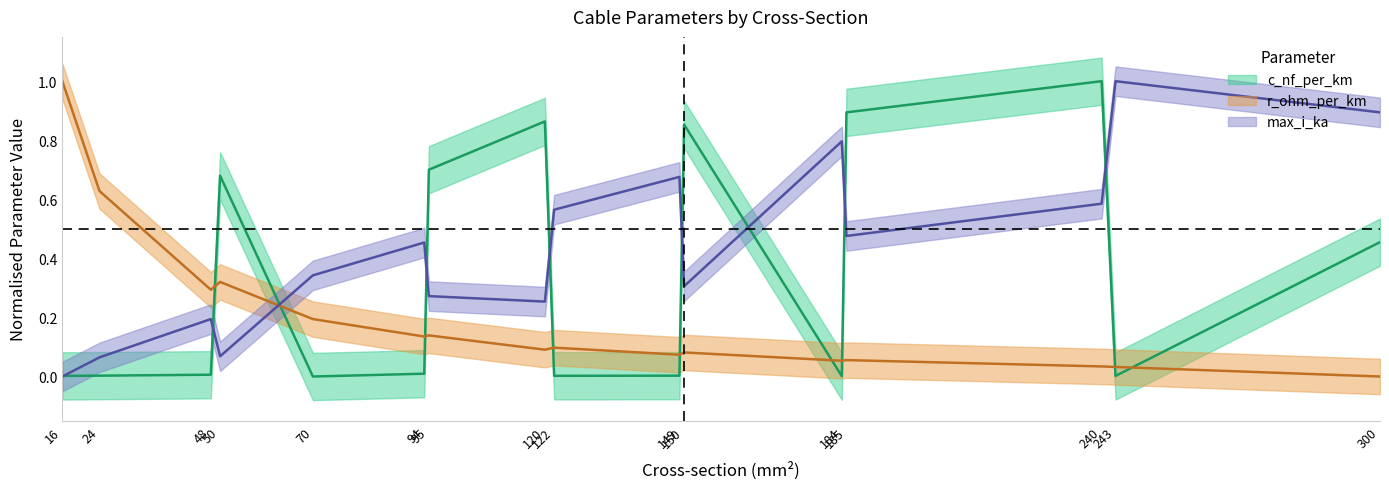

Is the value of max_i_ka at 70 greater than the value of r_ohm_per_km at 95?

Yes